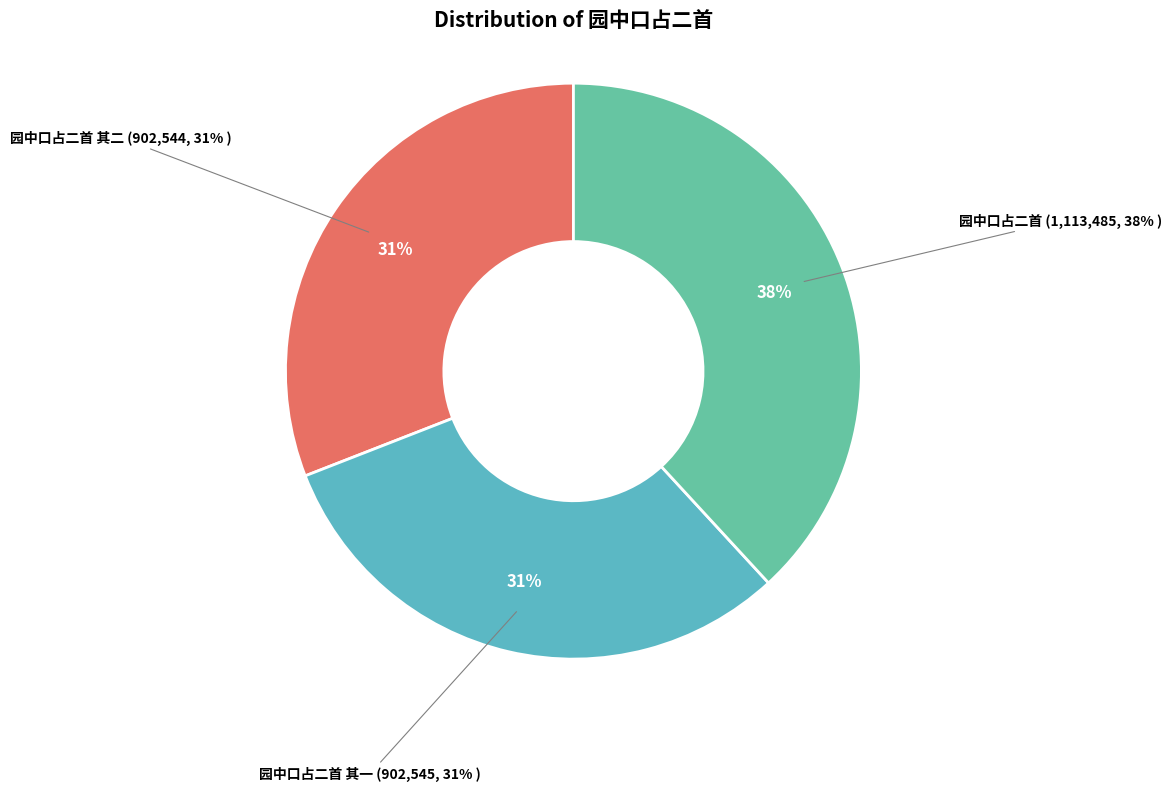

What percentage is the 园中口占二首 其二 slice, to the nearest percent?

31%